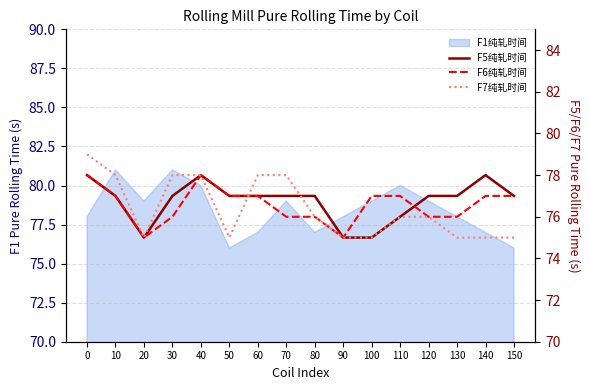

What is the value of the F5纯轧时间 point at the 7th from the left?

77